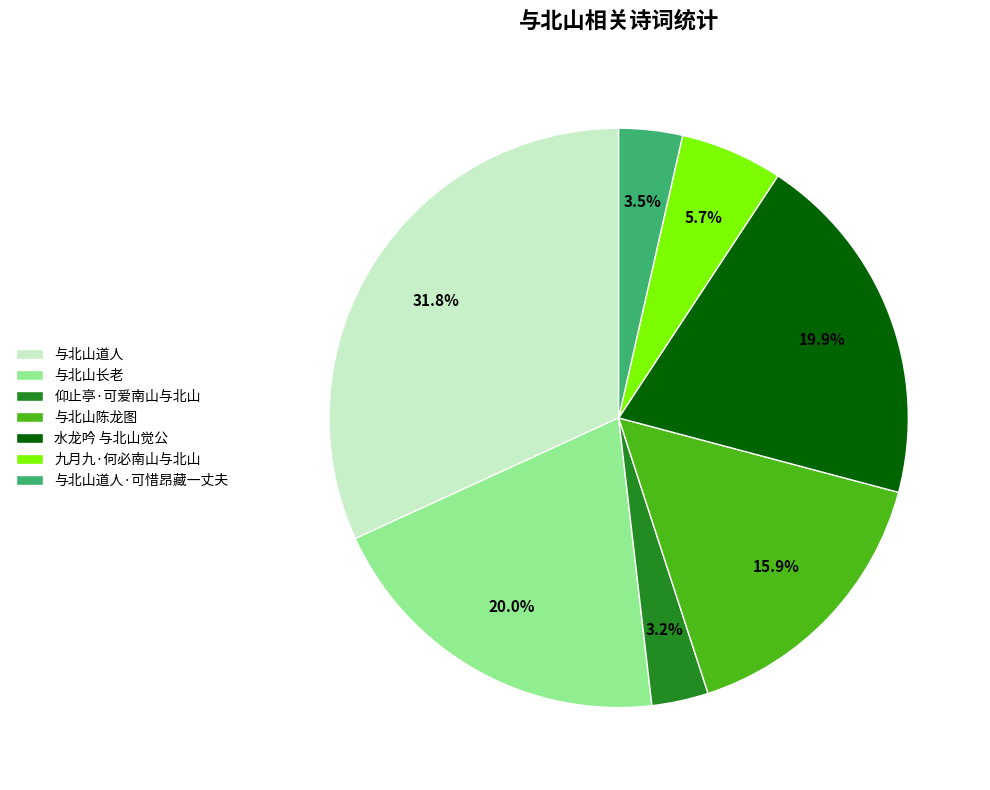

How much of the chart is everything except 与北山陈龙图?

84.1%